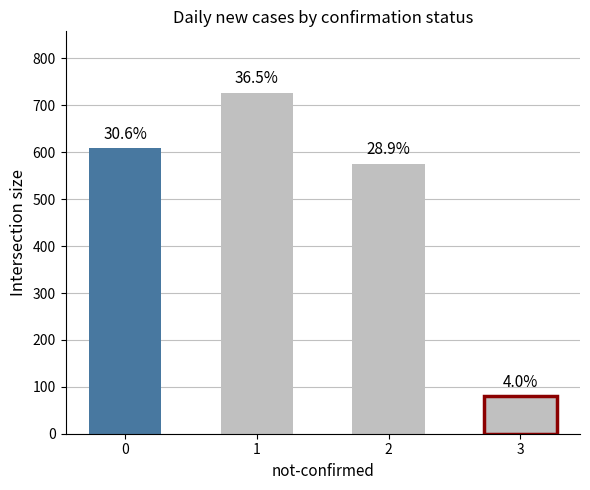

What is the change in value from 2 to 3?

-495